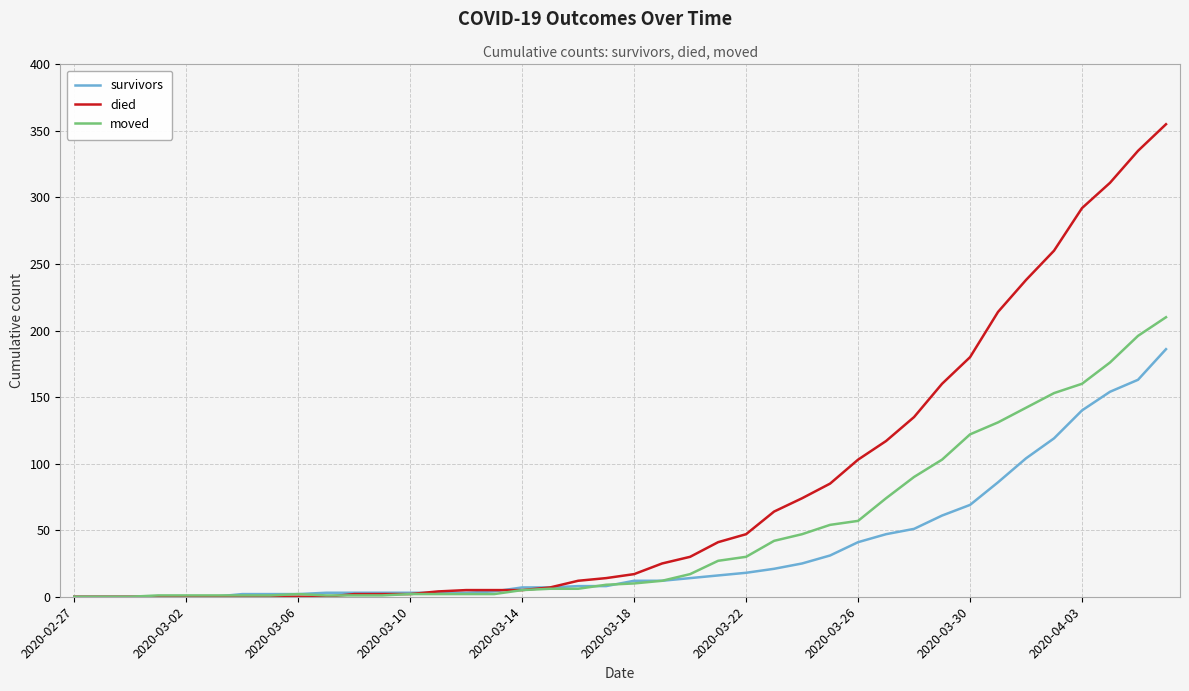

What is the highest value of the survivors series?

186